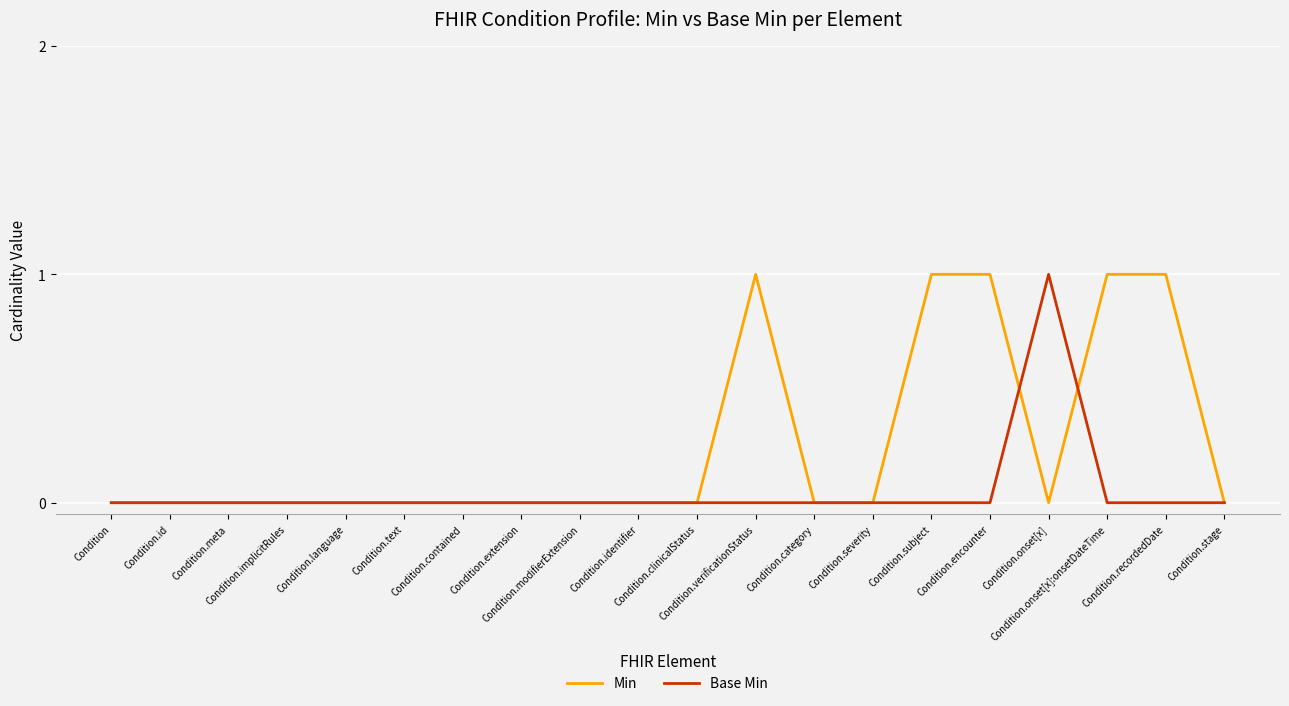

Rank the series by their average value, from lowest to highest.

Base Min, Min